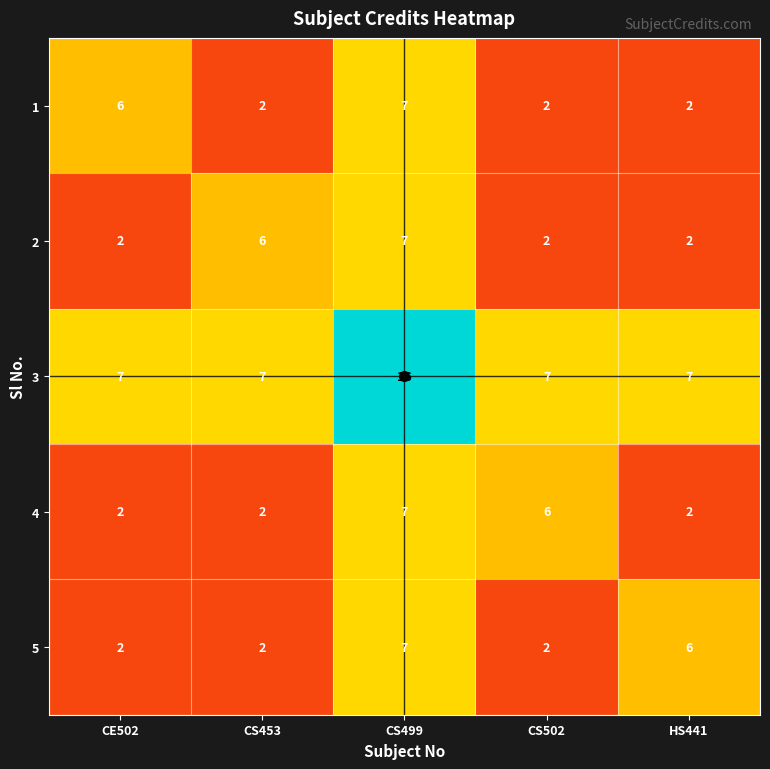

What is the greatest value displayed?

16